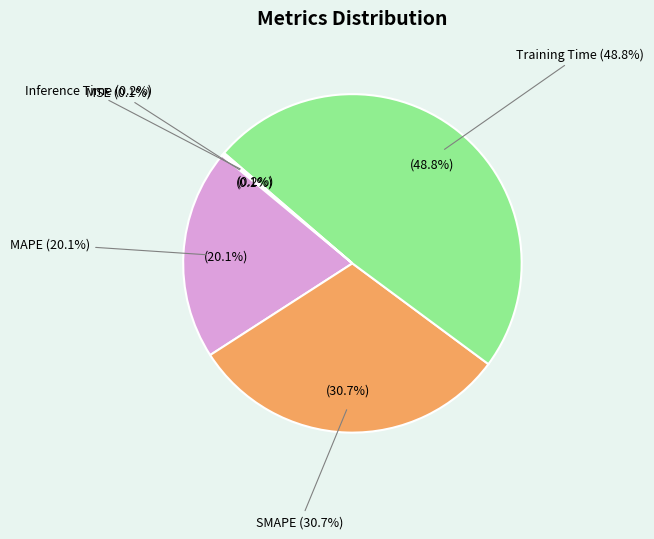

Rank the categories by value from highest to lowest.

Training Time, SMAPE, MAPE, Inference Time, MSE